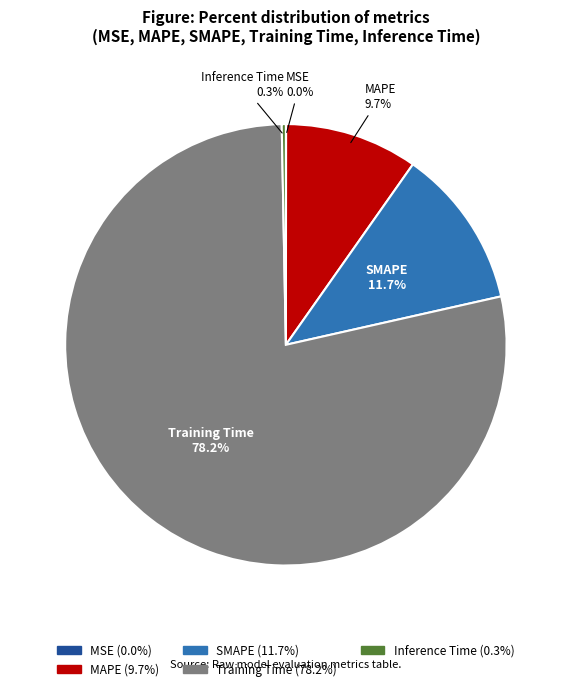

To the nearest percent, what percentage of the pie is SMAPE?

12%